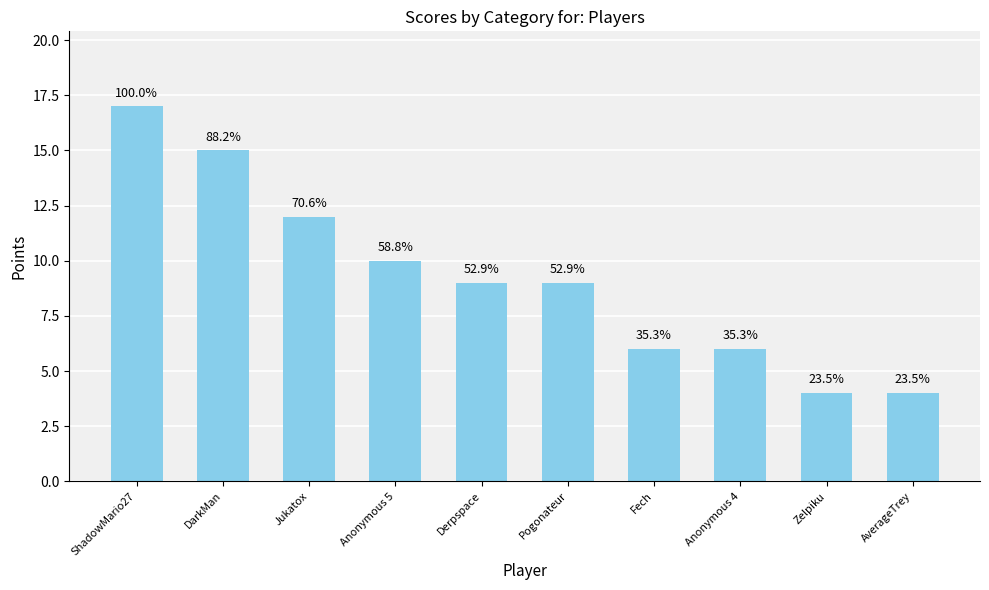

Which category has the lowest value across all series?

Zelpiku